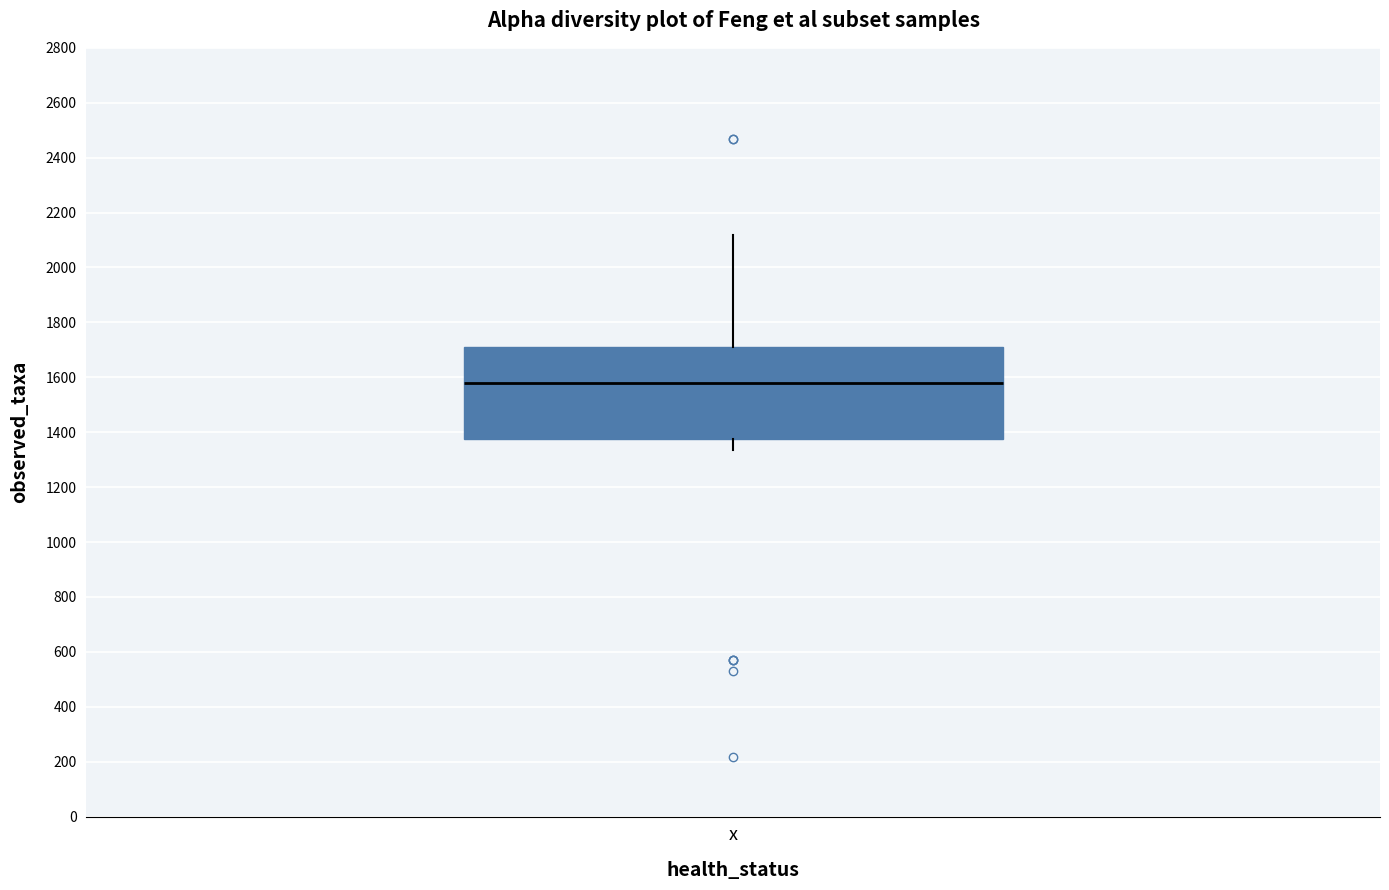

Where is the upper edge of the box for x on the y-axis? The values are not printed on the chart, so give them approximately, as read against the axis.

1720